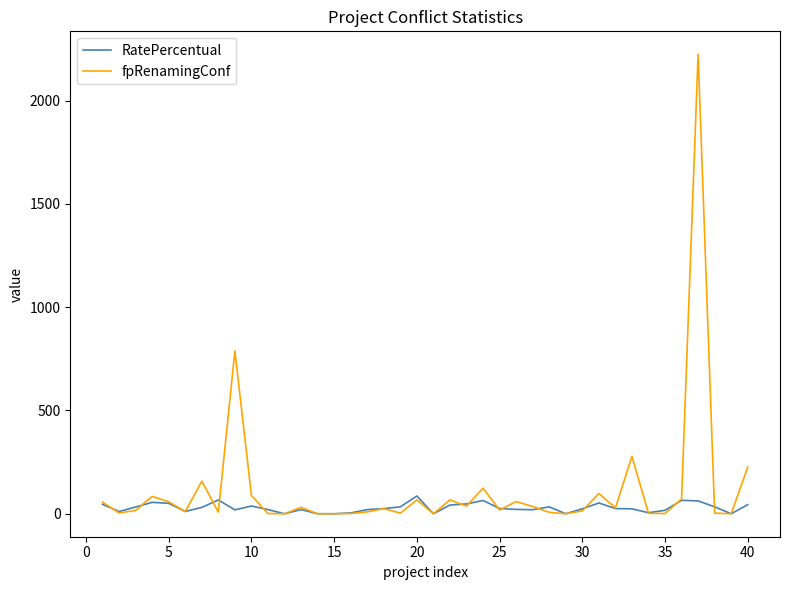

Which series has the largest total across all categories?

fpRenamingConf